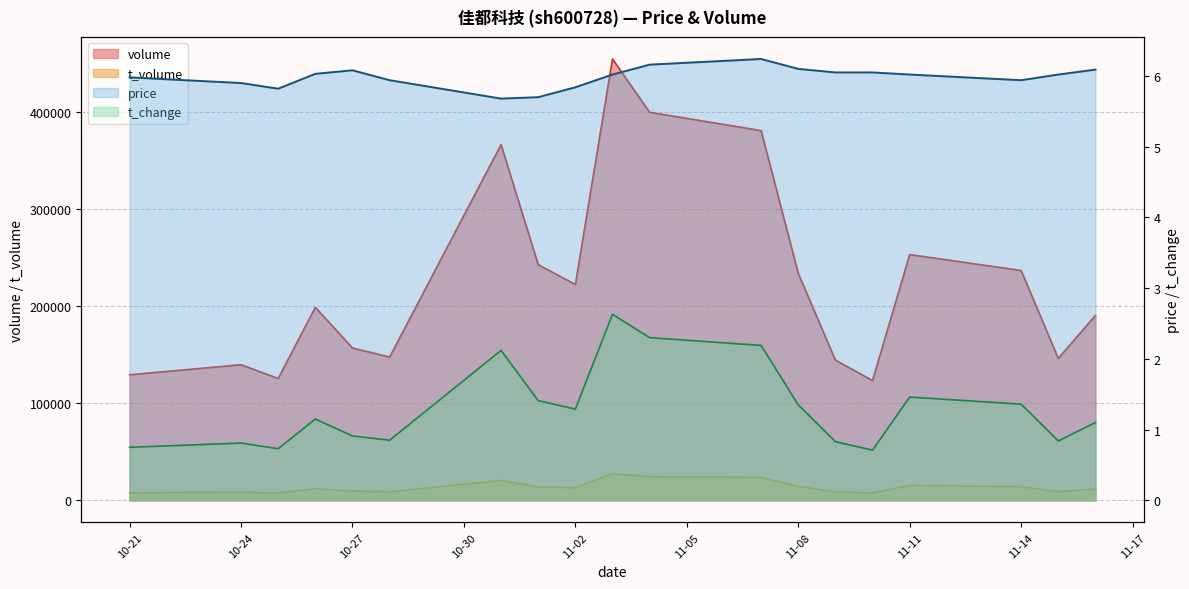

How many categories are shown in the chart?

19